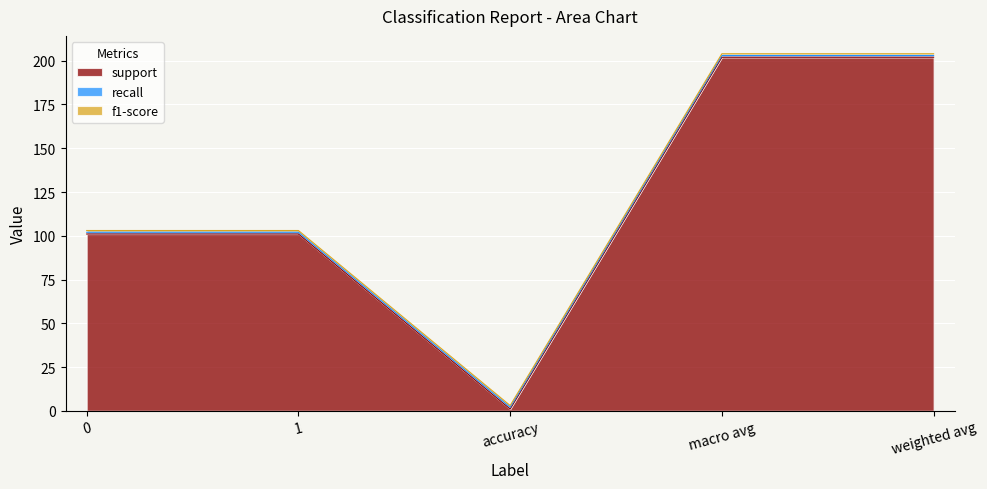

What is the greatest value displayed?

202